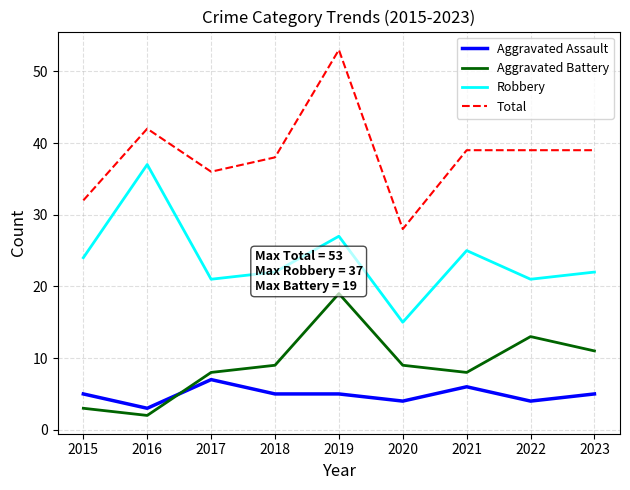

What is the total value across all series at 2017?

72